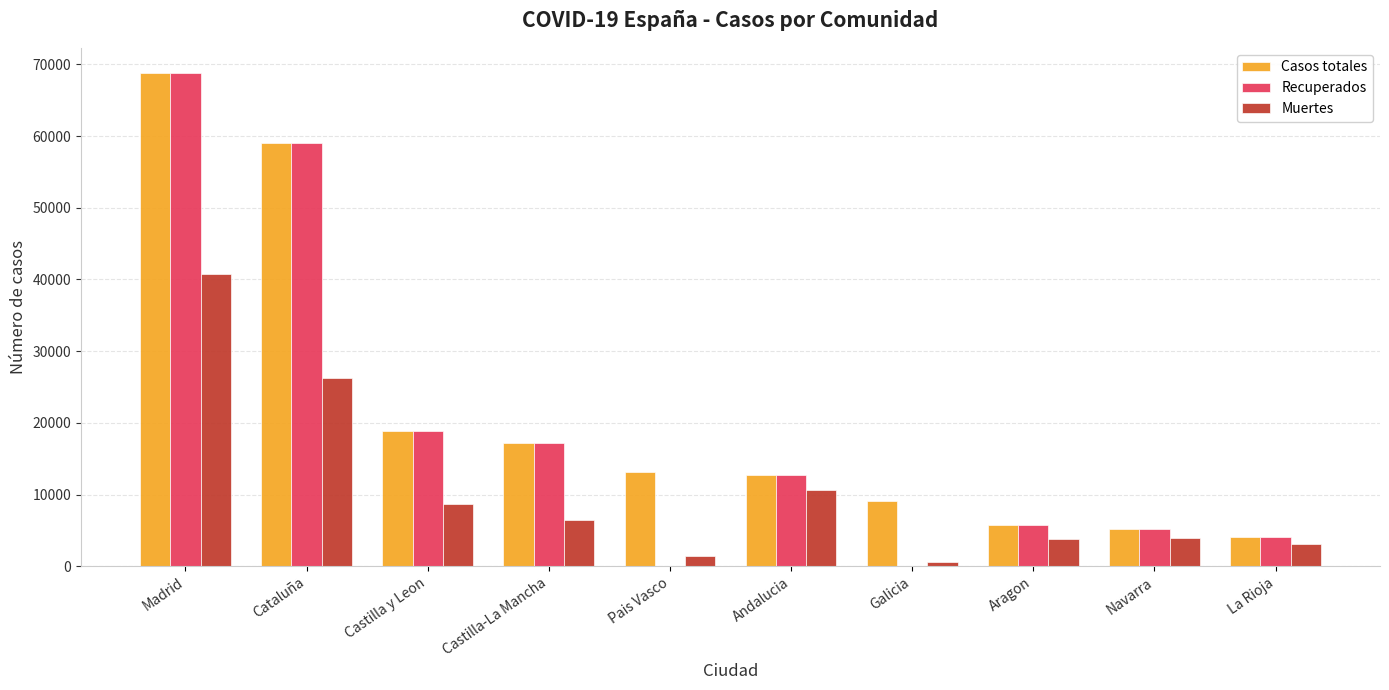

Which series has the largest range (max minus min)?

Recuperados